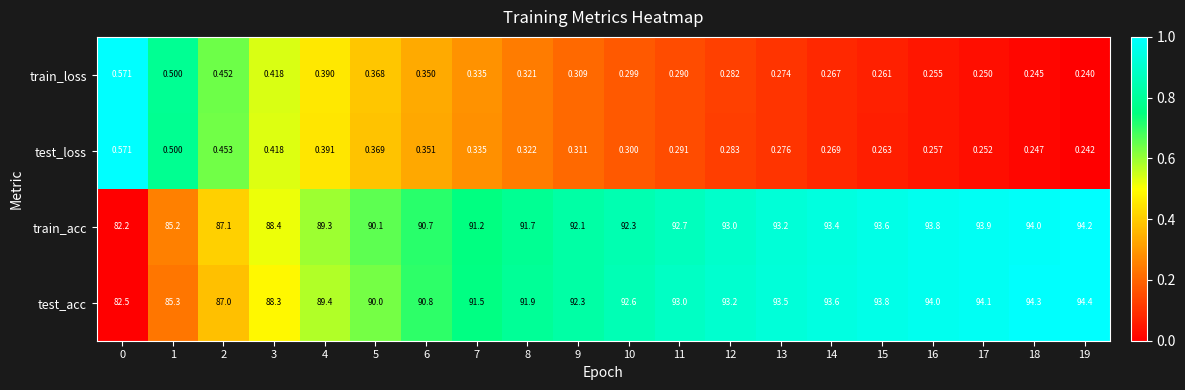

Is the value of train_acc at 8 greater than the value of train_loss at 19?

Yes